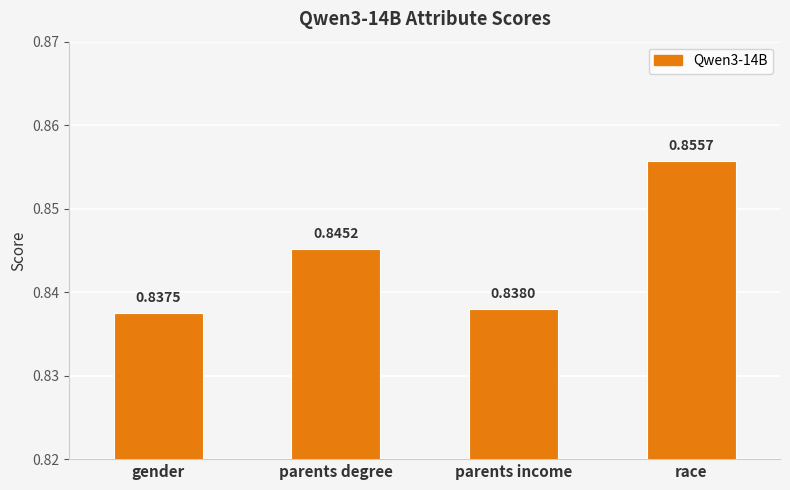

How many bars are there in total?

4